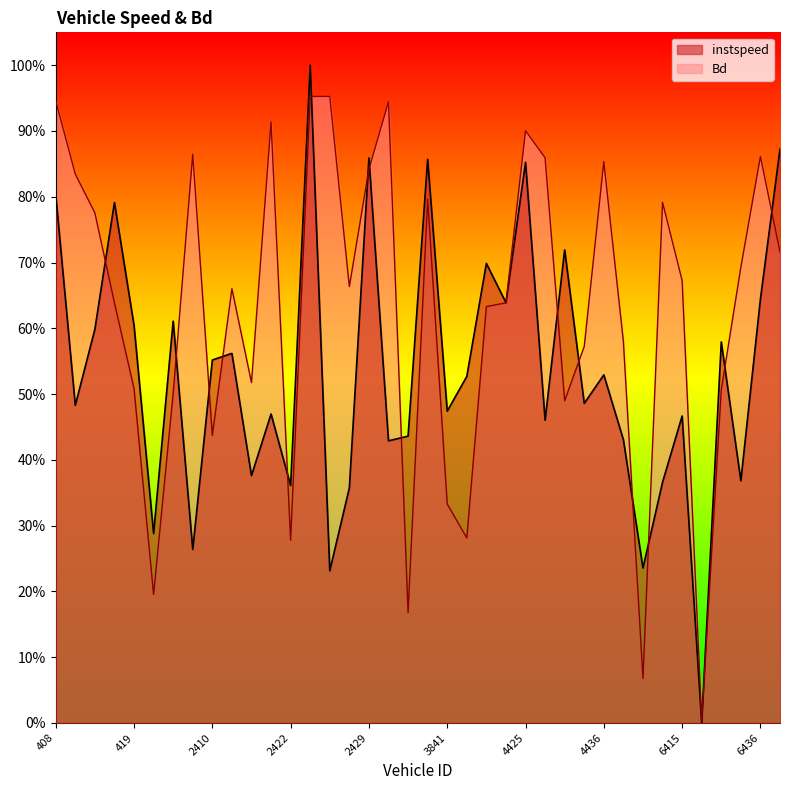

What is the greatest value displayed?

1.0